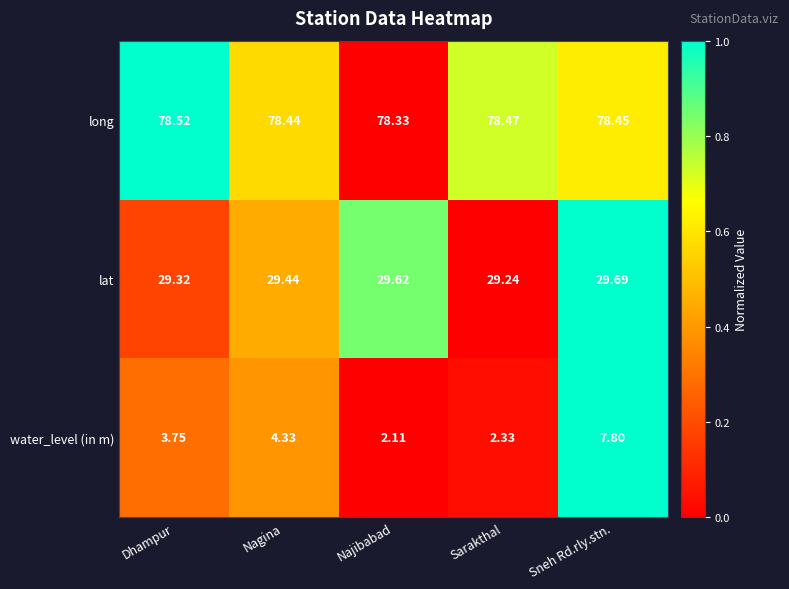

What is the maximum value shown in the chart?

78.5